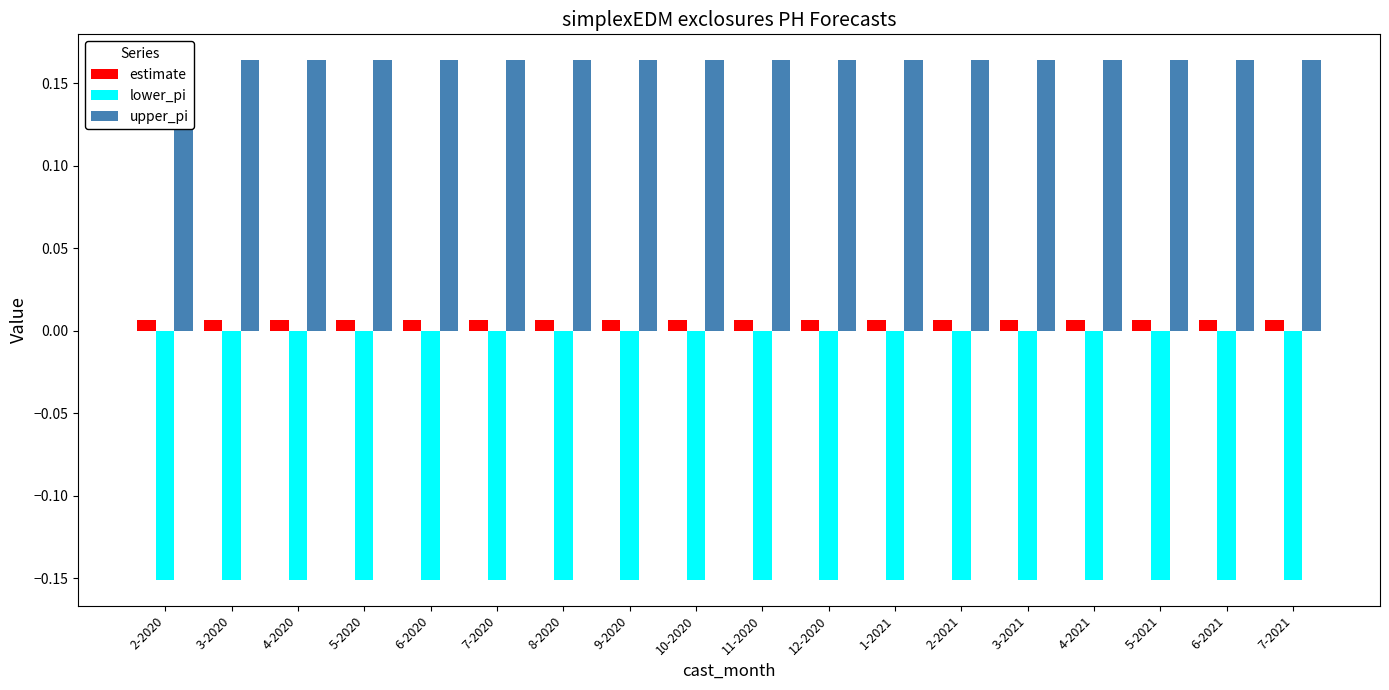

Are the bars grouped side by side (vs. stacked)?

Yes